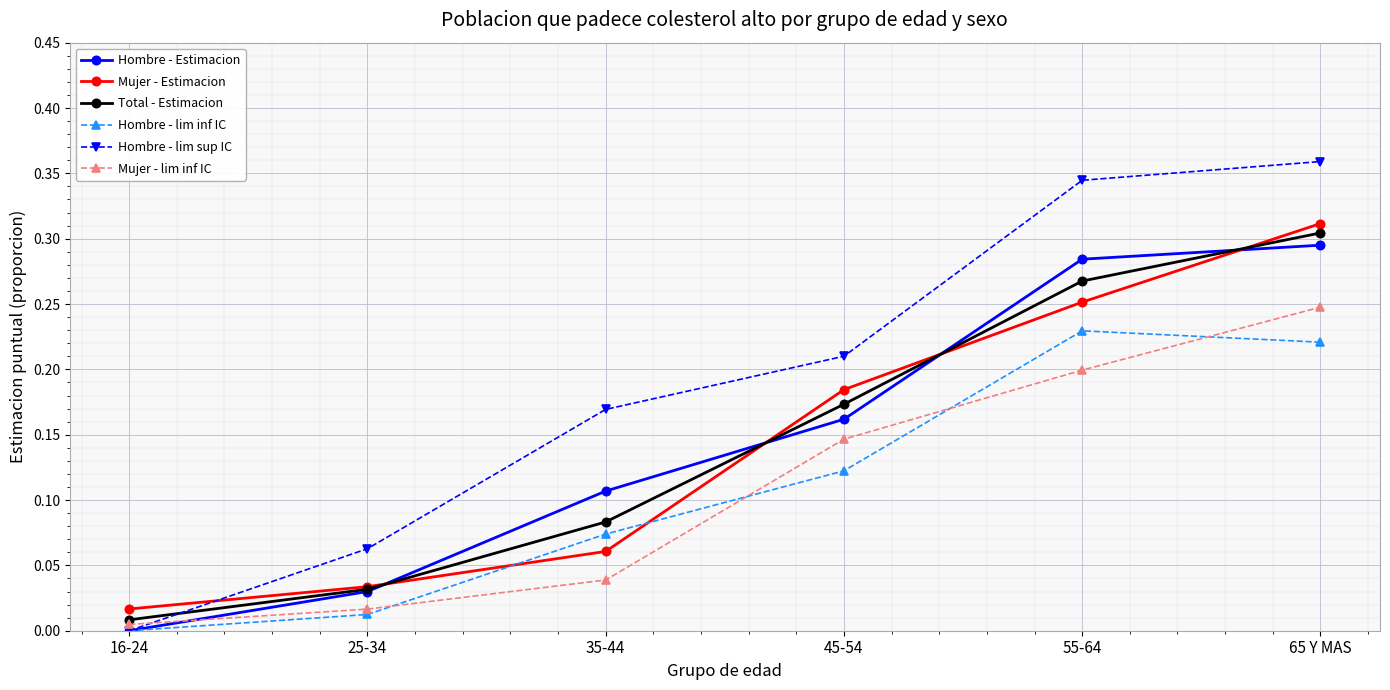

What is the total value across all series at 35-44?

0.5